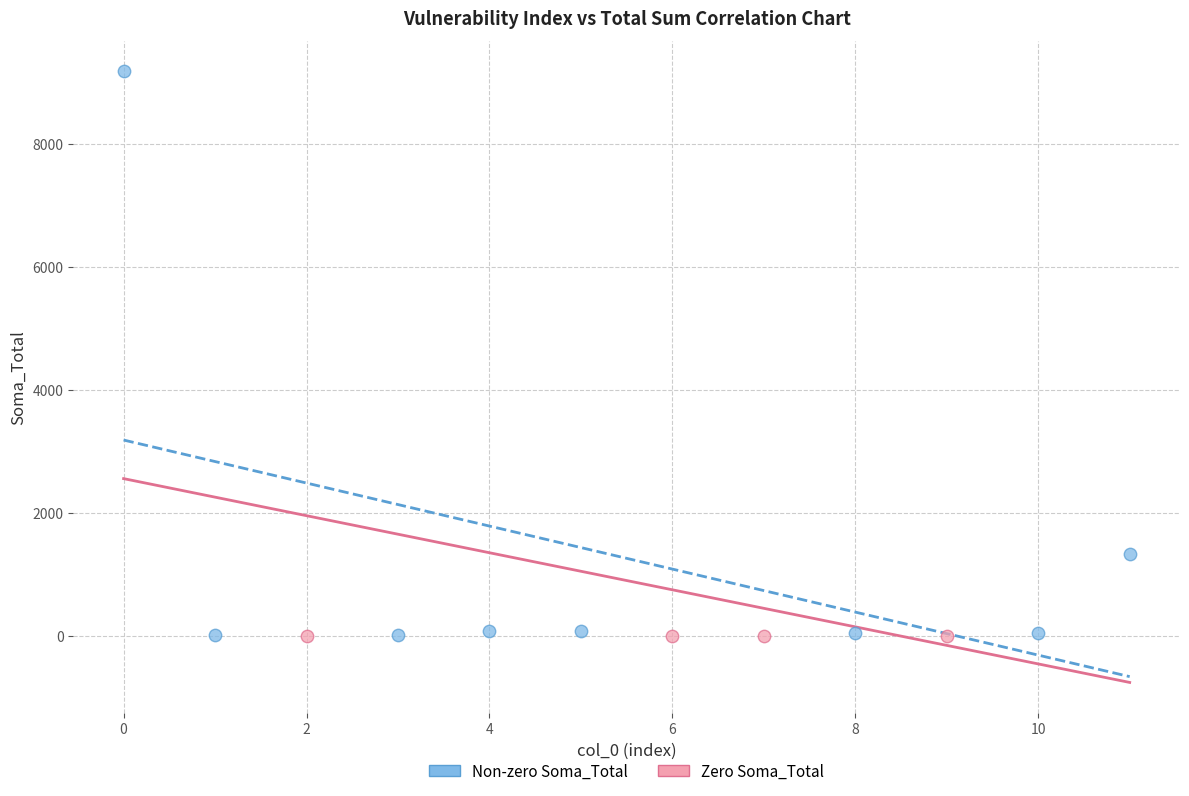

Which series reaches the maximum Y coordinate?

Non-zero Soma_Total